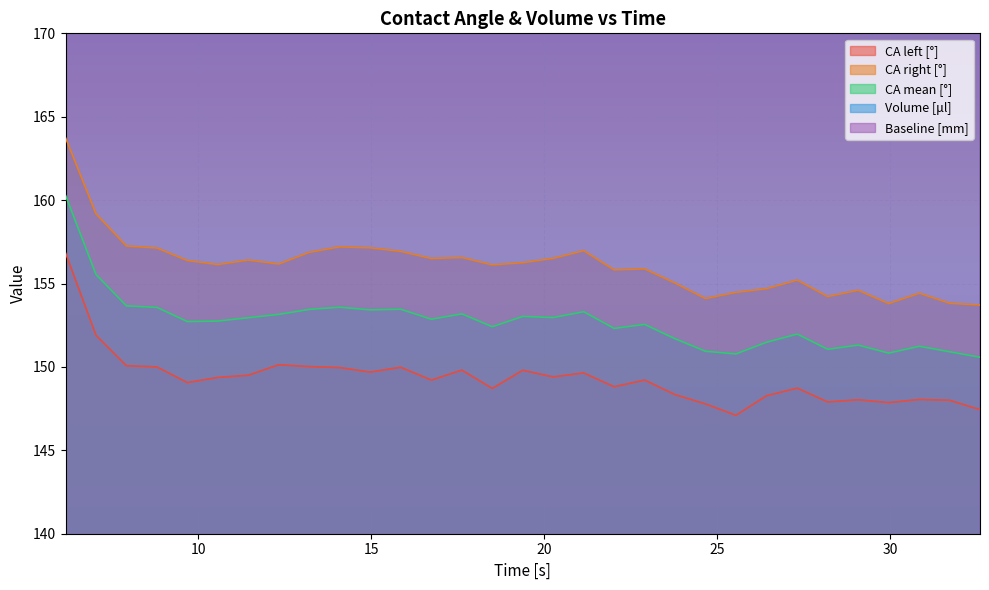

Reading left to right, what are all the values shown in this chart?

CA left [°]: 6.17=156.8	7.05=151.9	7.93=150.1	8.81=150.0	9.69=149.1	10.57=149.4	11.45=149.5	12.33=150.1	13.21=150.0	14.09=150.0	14.97=149.7	15.85=150.0	16.74=149.2	17.62=149.8	18.5=148.7	19.38=149.8	20.26=149.4	21.14=149.6	22.02=148.8	22.9=149.2	23.78=148.3	24.66=147.8	25.54=147.1	26.42=148.3	27.31=148.7	28.19=147.9	29.07=148.0	29.95=147.9	30.84=148.1	31.71=148.0	32.59=147.4
CA right [°]: 6.17=163.7	7.05=159.2	7.93=157.2	8.81=157.1	9.69=156.4	10.57=156.1	11.45=156.4	12.33=156.2	13.21=156.9	14.09=157.2	14.97=157.1	15.85=156.9	16.74=156.5	17.62=156.6	18.5=156.1	19.38=156.2	20.26=156.5	21.14=157.0	22.02=155.8	22.9=155.9	23.78=155.0	24.66=154.1	25.54=154.5	26.42=154.7	27.31=155.2	28.19=154.2	29.07=154.6	29.95=153.8	30.84=154.4	31.71=153.8	32.59=153.7
CA mean [°]: 6.17=160.3	7.05=155.5	7.93=153.7	8.81=153.6	9.69=152.7	10.57=152.8	11.45=152.9	12.33=153.2	13.21=153.4	14.09=153.6	14.97=153.4	15.85=153.5	16.74=152.9	17.62=153.2	18.5=152.4	19.38=153.0	20.26=153.0	21.14=153.3	22.02=152.3	22.9=152.6	23.78=151.7	24.66=150.9	25.54=150.8	26.42=151.5	27.31=152.0	28.19=151.1	29.07=151.3	29.95=150.8	30.84=151.2	31.71=150.9	32.59=150.6
Volume [μl]: 6.17=270.4	7.05=270.4	7.93=269.6	8.81=268.8	9.69=268.0	10.57=267.6	11.45=267.2	12.33=266.8	13.21=266.0	14.09=265.2	14.97=264.4	15.85=263.6	16.74=262.8	17.62=262.4	18.5=261.6	19.38=261.2	20.26=260.4	21.14=260.0	22.02=259.2	22.9=258.4	23.78=257.6	24.66=257.2	25.54=256.0	26.42=256.0	27.31=255.2	28.19=254.8	29.07=253.6	29.95=253.6	30.84=252.4	31.71=252.0	32.59=251.2
Baseline [mm]: 6.17=181.6	7.05=182.0	7.93=182.4	8.81=182.8	9.69=183.6	10.57=183.2	11.45=183.2	12.33=182.8	13.21=182.4	14.09=182.4	14.97=182.4	15.85=182.0	16.74=182.4	17.62=182.0	18.5=182.8	19.38=182.4	20.26=182.0	21.14=182.0	22.02=182.4	22.9=182.4	23.78=182.8	24.66=183.2	25.54=183.6	26.42=182.8	27.31=182.4	28.19=182.8	29.07=182.8	29.95=182.8	30.84=182.4	31.71=182.4	32.59=182.8